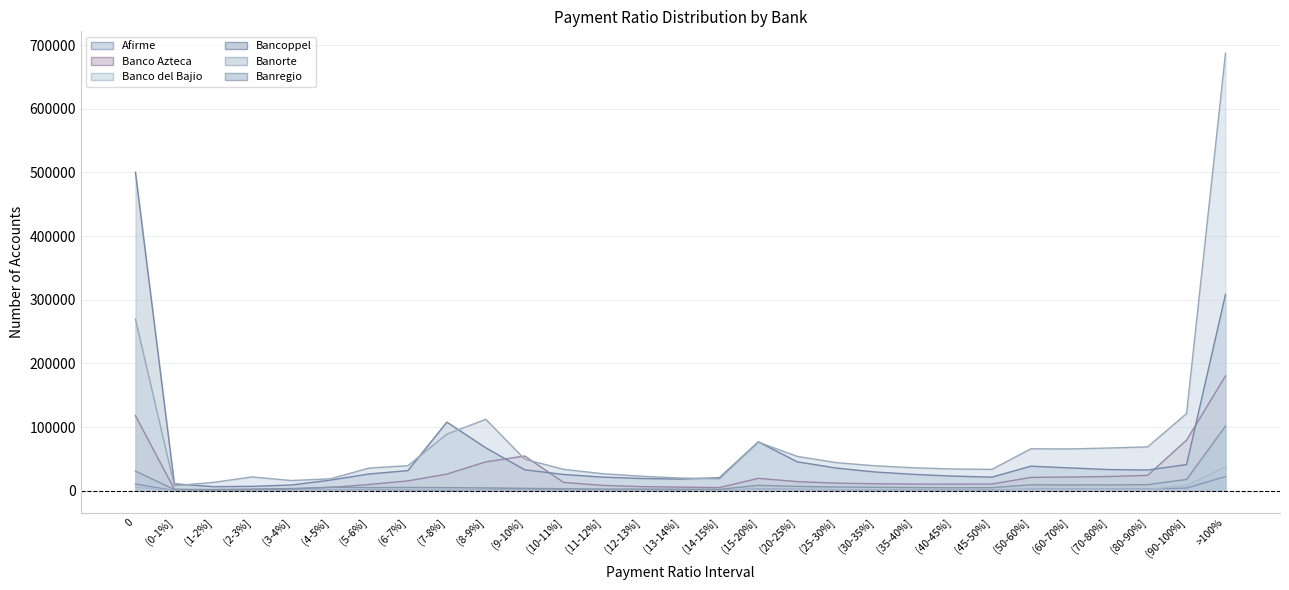

Reading left to right, transcribe all the data shown in this chart.

Afirme: 0=10614	(0-1%]=153	(1-2%]=155	(2-3%]=232	(3-4%]=331	(4-5%]=811	(5-6%]=1112	(6-7%]=1066	(7-8%]=1131	(8-9%]=2086	(9-10%]=2400	(10-11%]=1427	(11-12%]=919	(12-13%]=754	(13-14%]=689	(14-15%]=590	(15-20%]=2790	(20-25%]=1958	(25-30%]=1593	(30-35%]=1340	(35-40%]=1298	(40-45%]=1184	(45-50%]=1151	(50-60%]=2365	(60-70%]=2454	(70-80%]=2411	(80-90%]=2534	(90-100%]=4110	>100%=22212
Banco Azteca: 0=117904	(0-1%]=2183	(1-2%]=1802	(2-3%]=2475	(3-4%]=3367	(4-5%]=5073	(5-6%]=9769	(6-7%]=15398	(7-8%]=26092	(8-9%]=45321	(9-10%]=54512	(10-11%]=12961	(11-12%]=8374	(12-13%]=6418	(13-14%]=5646	(14-15%]=4867	(15-20%]=19431	(20-25%]=14250	(25-30%]=11918	(30-35%]=10886	(35-40%]=10482	(40-45%]=10264	(45-50%]=10494	(50-60%]=20873	(60-70%]=21498	(70-80%]=22278	(80-90%]=24094	(90-100%]=79492	>100%=180283
Banco del Bajio: 0=5826	(0-1%]=96	(1-2%]=65	(2-3%]=55	(3-4%]=70	(4-5%]=281	(5-6%]=688	(6-7%]=1149	(7-8%]=1925	(8-9%]=1355	(9-10%]=995	(10-11%]=1049	(11-12%]=832	(12-13%]=898	(13-14%]=906	(14-15%]=648	(15-20%]=2448	(20-25%]=1892	(25-30%]=1510	(30-35%]=1326	(35-40%]=1126	(40-45%]=975	(45-50%]=964	(50-60%]=1902	(60-70%]=1814	(70-80%]=1877	(80-90%]=1885	(90-100%]=8375	>100%=37433
Bancoppel: 0=500352	(0-1%]=10825	(1-2%]=6362	(2-3%]=6844	(3-4%]=8953	(4-5%]=16557	(5-6%]=26276	(6-7%]=31553	(7-8%]=107753	(8-9%]=67356	(9-10%]=32810	(10-11%]=25494	(11-12%]=21305	(12-13%]=19181	(13-14%]=18217	(14-15%]=20457	(15-20%]=76794	(20-25%]=45384	(25-30%]=35593	(30-35%]=29375	(35-40%]=25656	(40-45%]=22935	(45-50%]=21297	(50-60%]=38511	(60-70%]=35784	(70-80%]=33239	(80-90%]=32477	(90-100%]=41069	>100%=308338
Banorte: 0=269534	(0-1%]=7871	(1-2%]=13042	(2-3%]=21623	(3-4%]=15985	(4-5%]=18603	(5-6%]=35514	(6-7%]=39307	(7-8%]=88851	(8-9%]=112174	(9-10%]=49507	(10-11%]=33536	(11-12%]=26710	(12-13%]=22775	(13-14%]=19866	(14-15%]=18574	(15-20%]=76367	(20-25%]=53896	(25-30%]=44096	(30-35%]=39138	(35-40%]=35990	(40-45%]=34098	(45-50%]=33489	(50-60%]=65854	(60-70%]=65581	(70-80%]=67077	(80-90%]=68820	(90-100%]=121244	>100%=687367
Banregio: 0=30796	(0-1%]=1839	(1-2%]=1047	(2-3%]=1742	(3-4%]=2674	(4-5%]=5518	(5-6%]=4850	(6-7%]=5061	(7-8%]=4813	(8-9%]=4427	(9-10%]=3707	(10-11%]=3098	(11-12%]=2595	(12-13%]=2528	(13-14%]=2260	(14-15%]=2204	(15-20%]=8405	(20-25%]=6740	(25-30%]=5813	(30-35%]=5329	(35-40%]=4891	(40-45%]=4667	(45-50%]=4799	(50-60%]=9266	(60-70%]=9071	(70-80%]=9027	(80-90%]=9532	(90-100%]=17681	>100%=101492